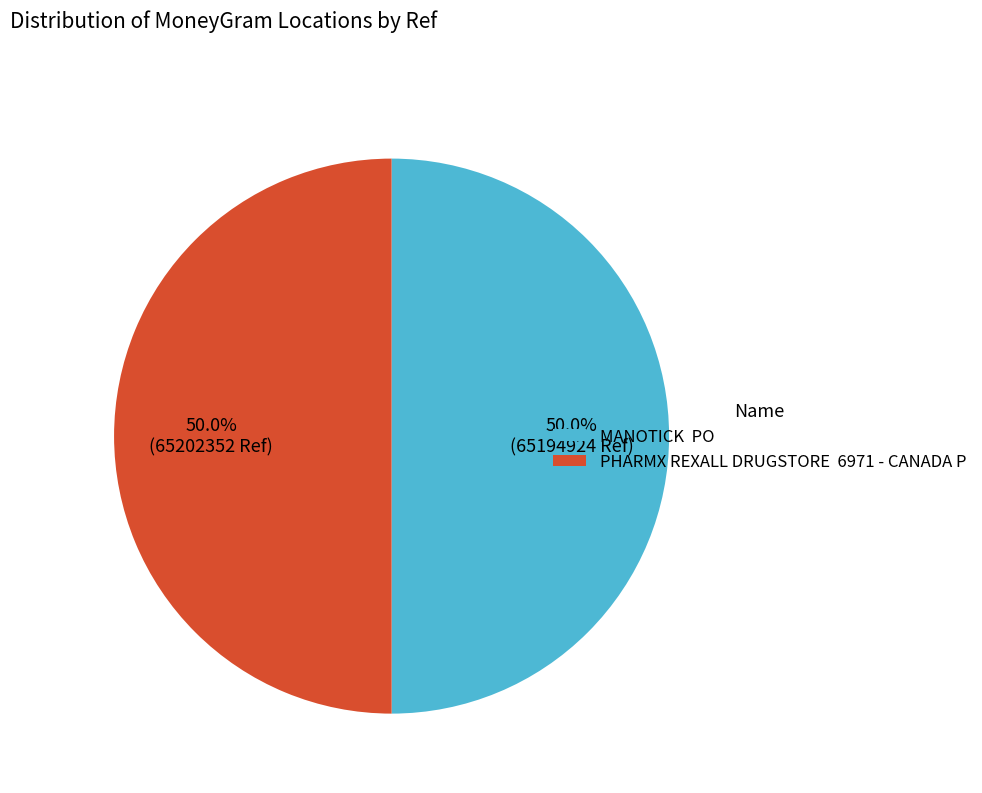

Count the number of slices in the pie.

2